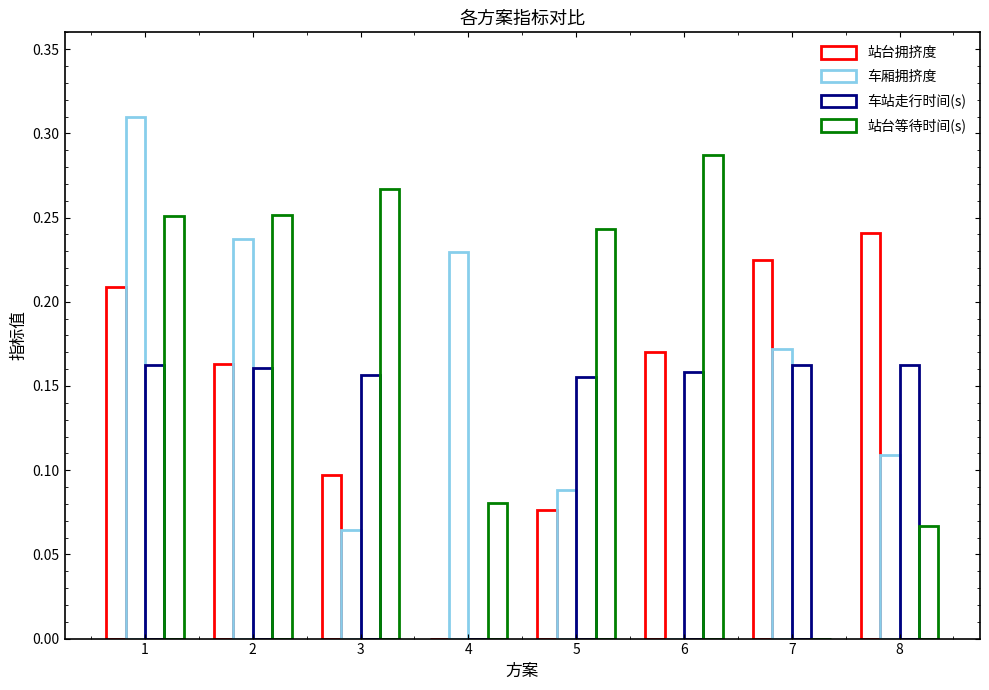

How many groups of bars are there?

8